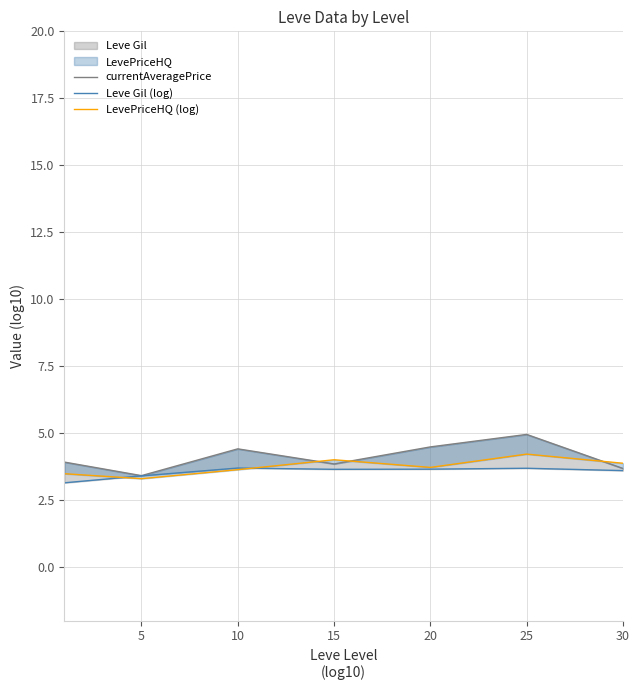

Rank the series at 5 from lowest to highest value.

LevePriceHQ (log), Leve Gil (log), currentAveragePrice